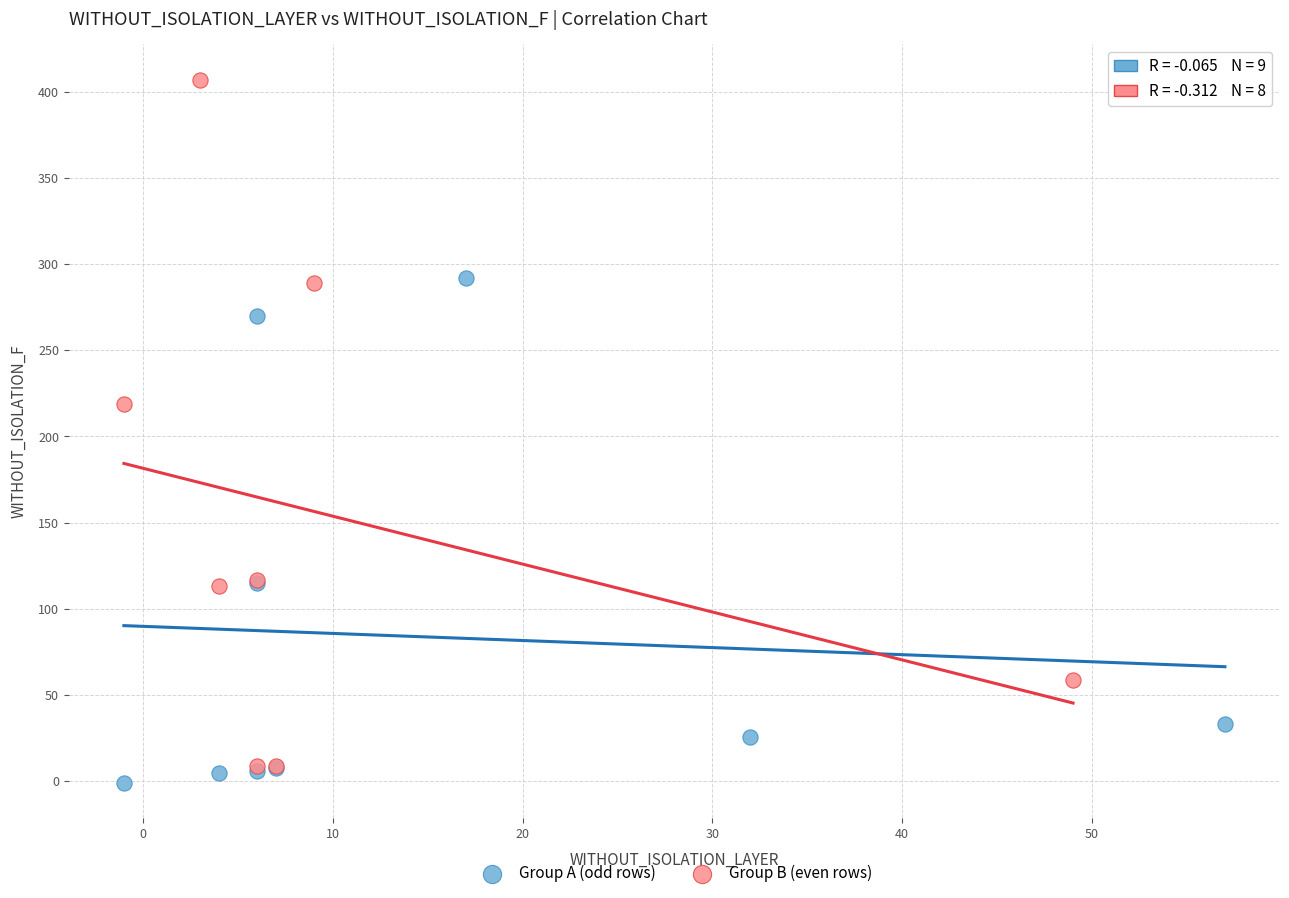

Which series contains the highest Y value?

Group B (even rows)